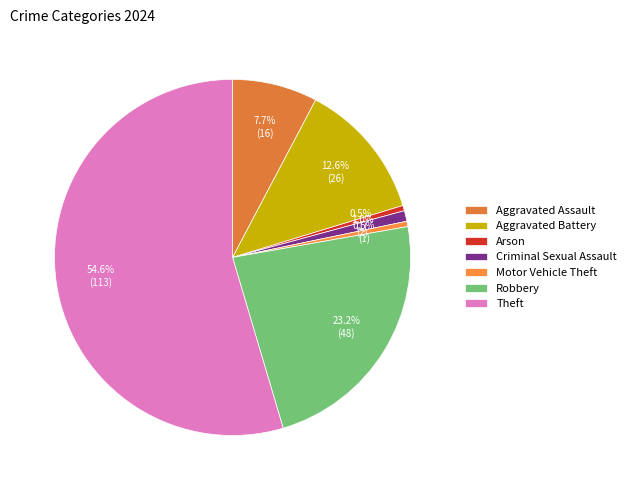

To the nearest percent, what is the average slice percentage?

14%